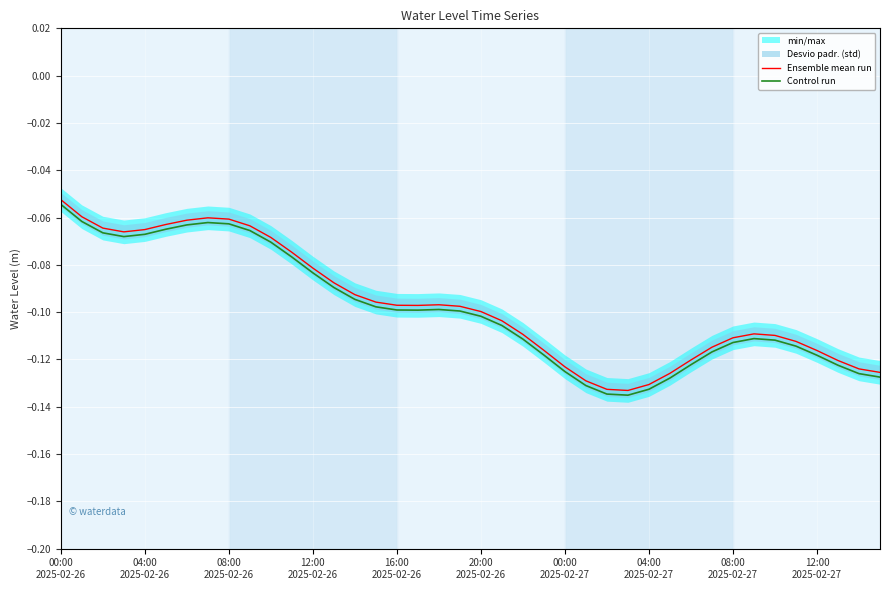

What is the difference between the second highest and minimum values in the Control run series?

0.1